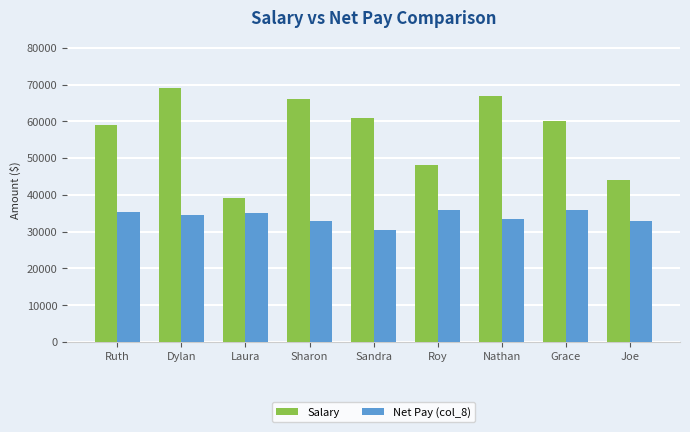

What is the difference between the second highest and minimum values in the Salary series?

28000